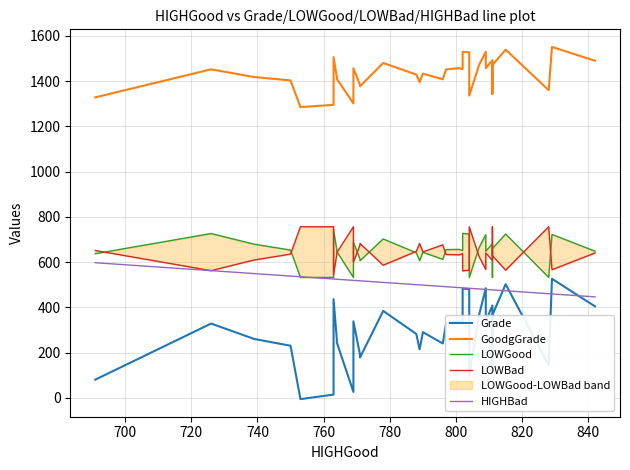

How many categories are shown in the chart?

36